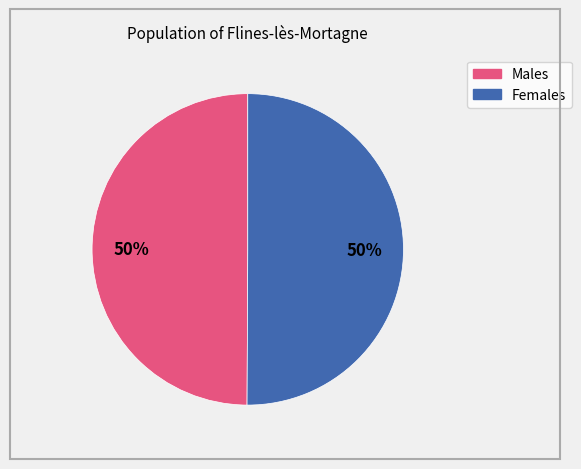

To the nearest percent, what is the average slice percentage?

50%